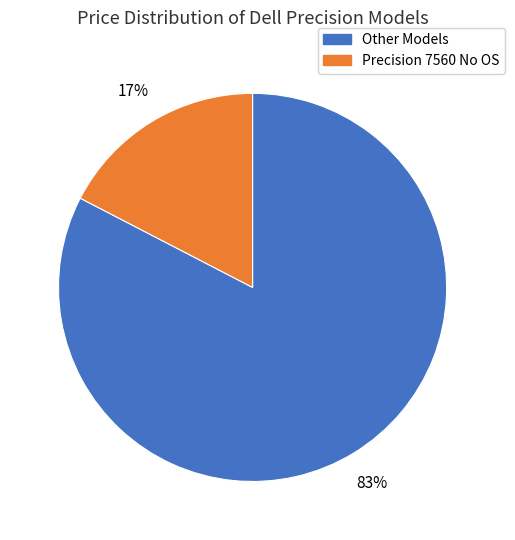

To the nearest percent, what percentage of the pie is Other Models?

83%